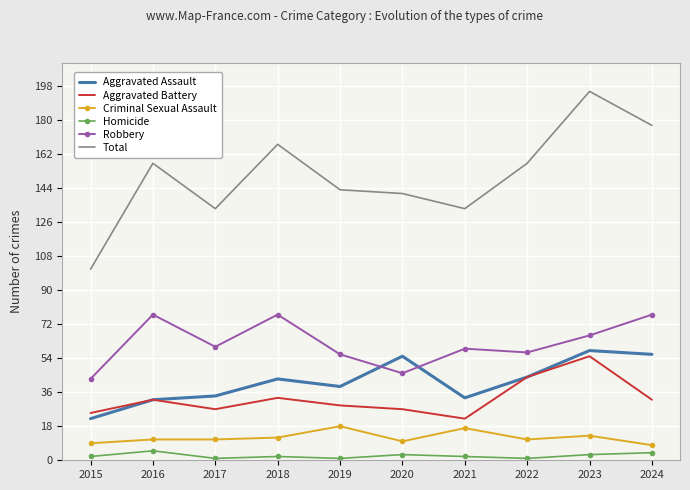

At which category is the sum across all series the highest?

2023